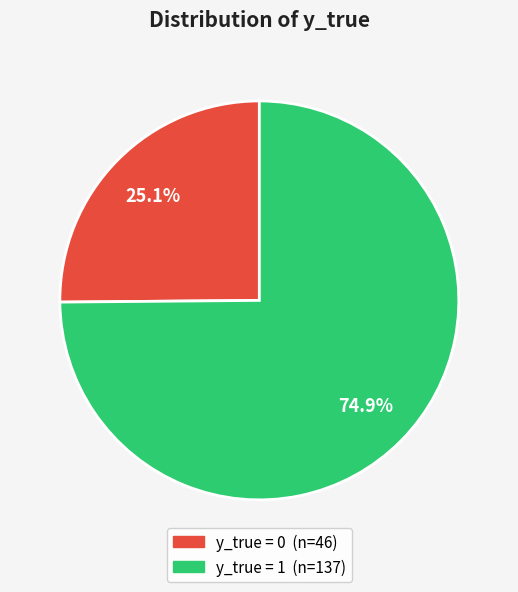

Approximately how many times larger is the value at y_true = 0 compared to y_true = 1?

0.3